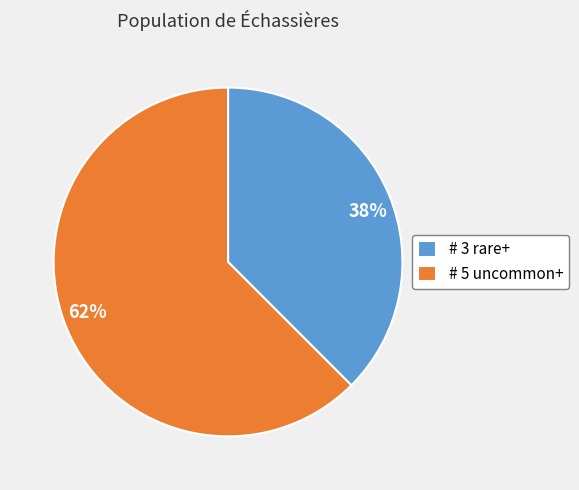

To the nearest percent, what is the average slice percentage?

50%